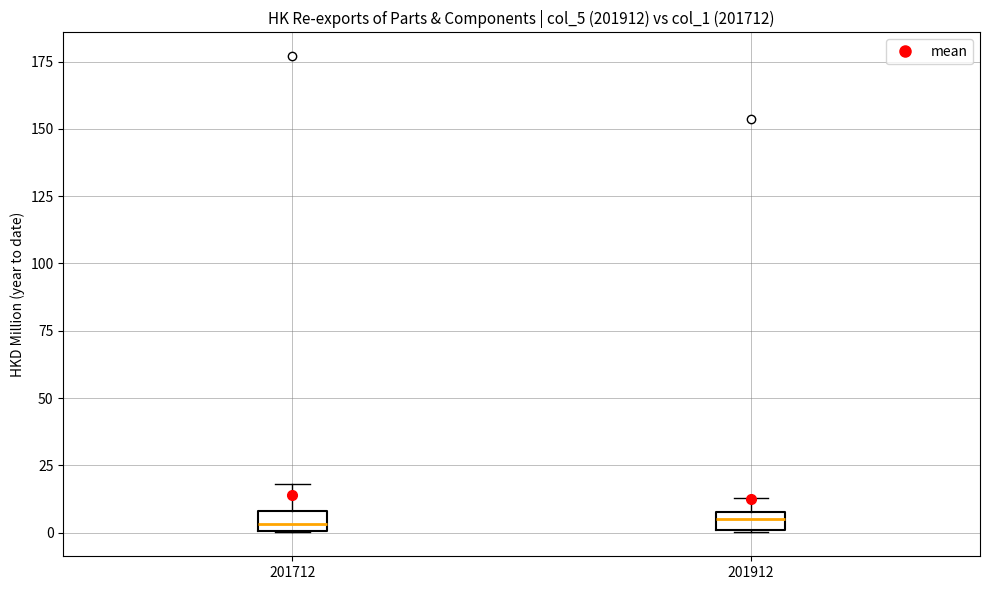

Where does the upper whisker of the box at x = 201912 end on the y-axis? The values are not printed on the chart, so give them approximately, as read against the axis.

15